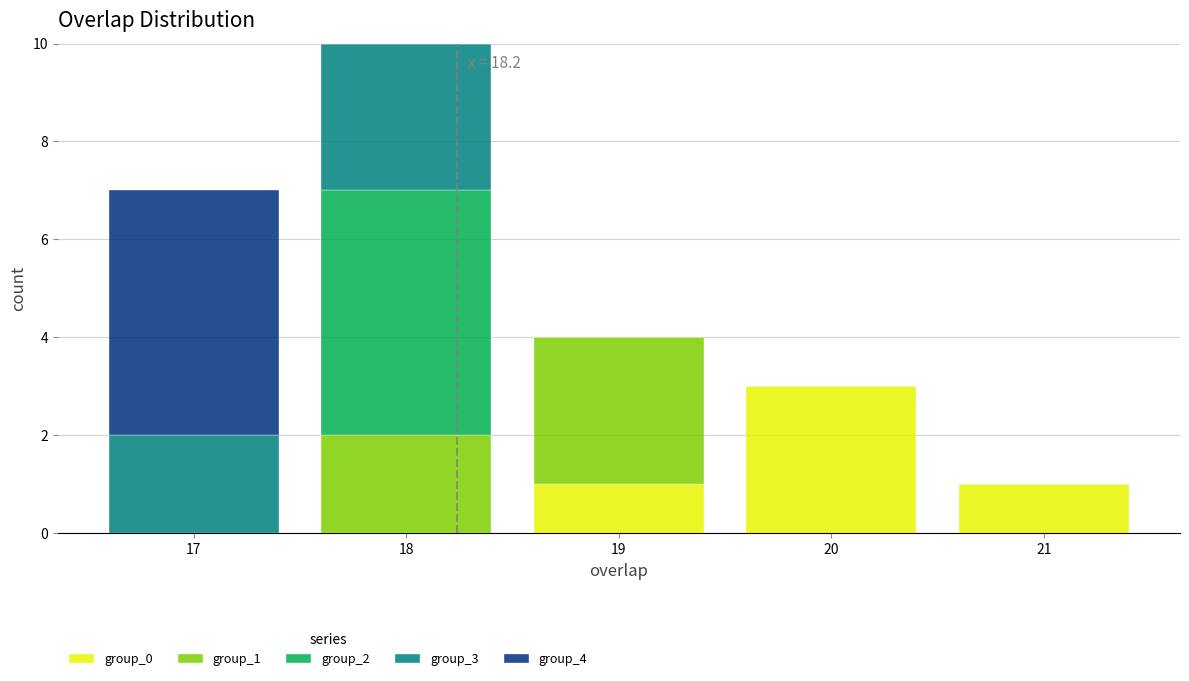

Which range on the x-axis has the tallest stacked bar (by total height)?

17.5 to 18.5